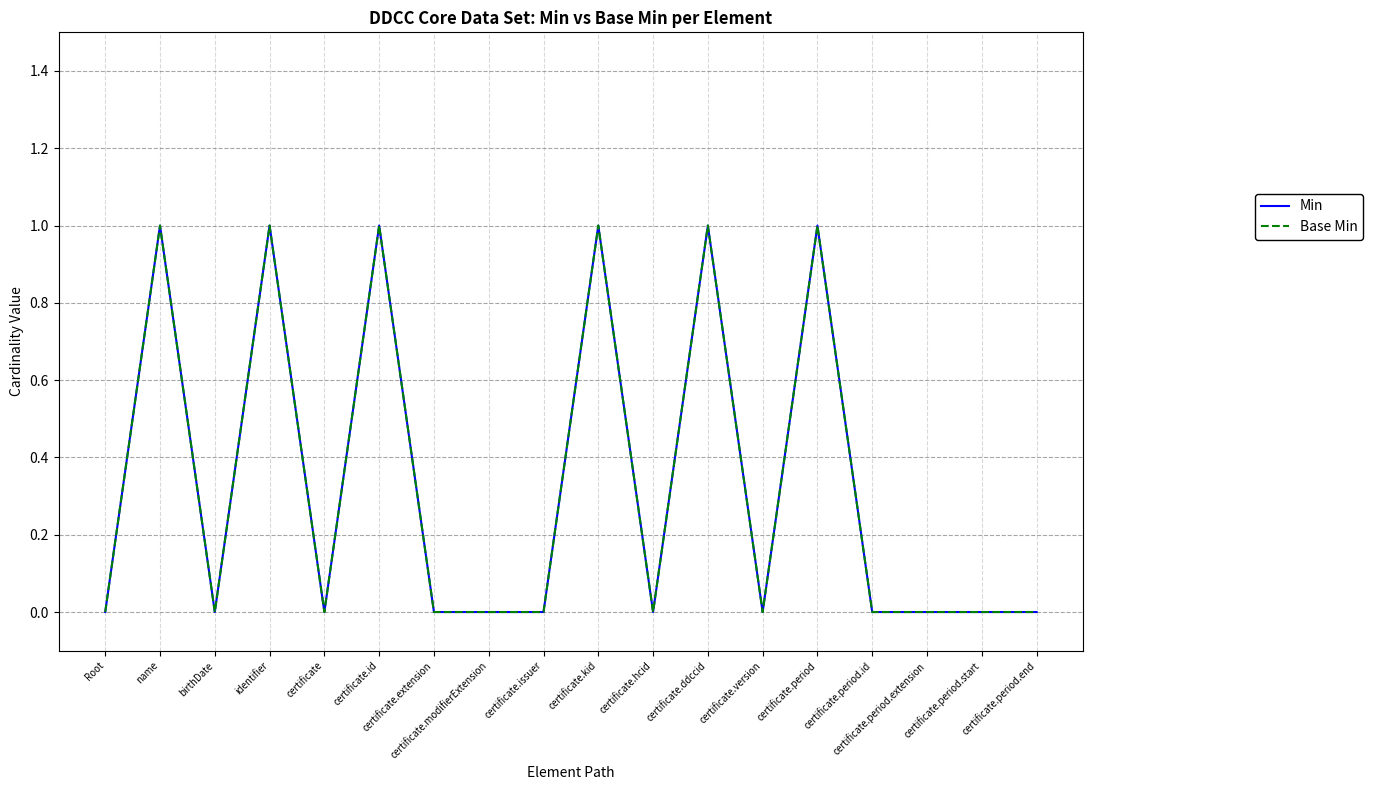

At how many categories does at least one series exceed 0?

6